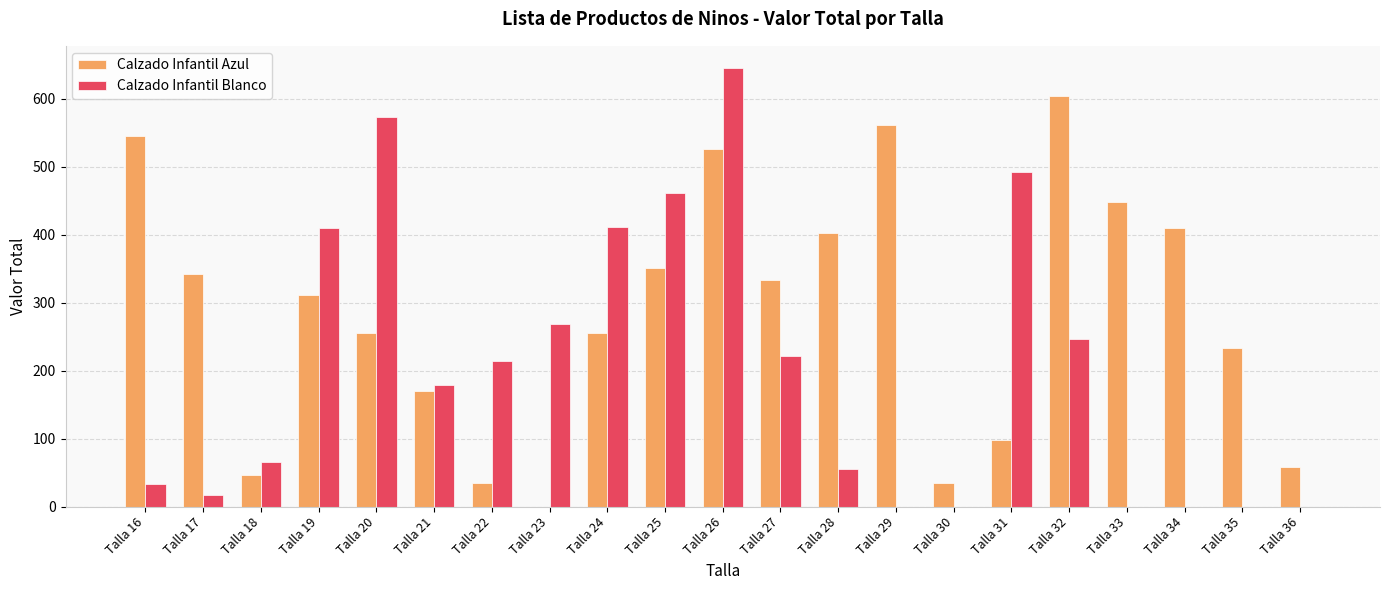

How many series are shown in this chart?

2